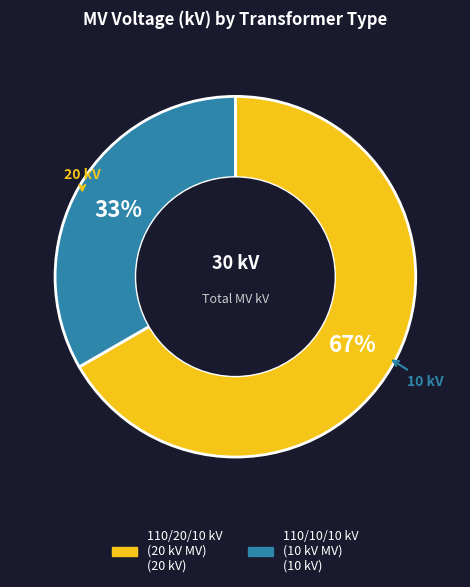

Is there a majority slice in this chart?

Yes